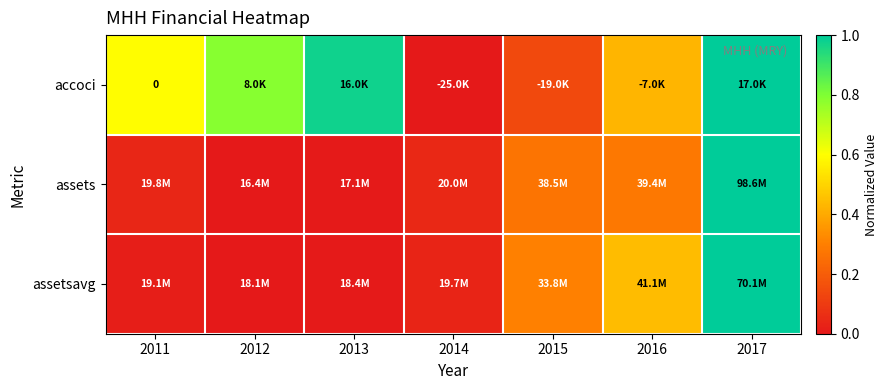

What value does the accoci series have at 2016?

0.4